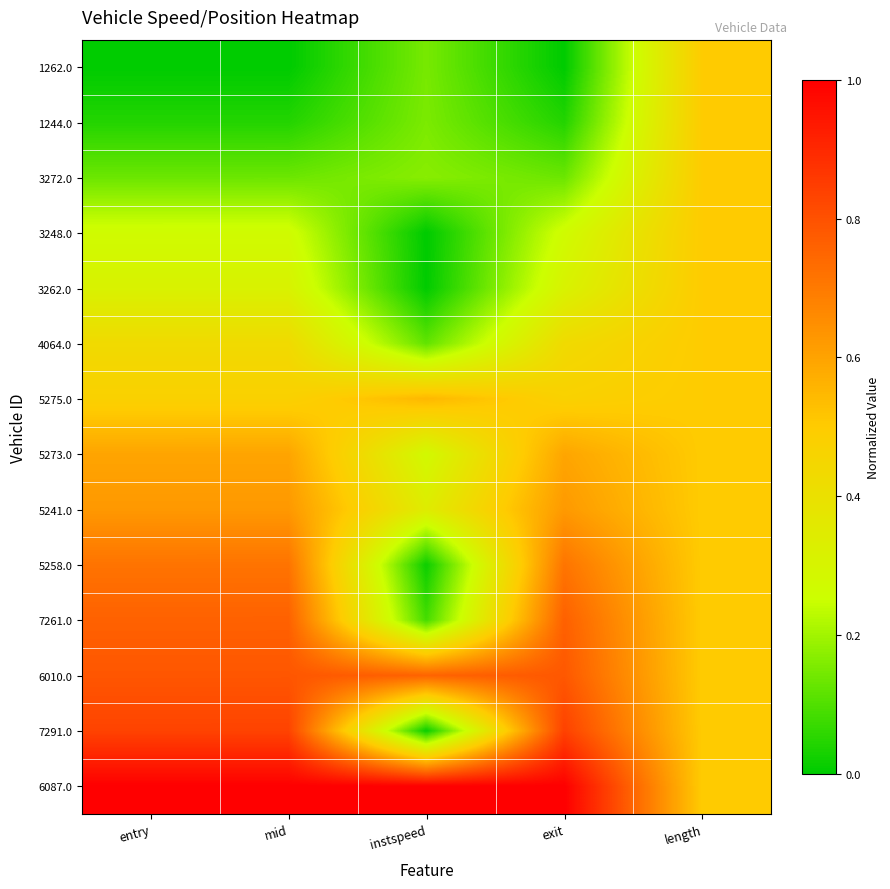

Which category has the highest value across all series?

entry